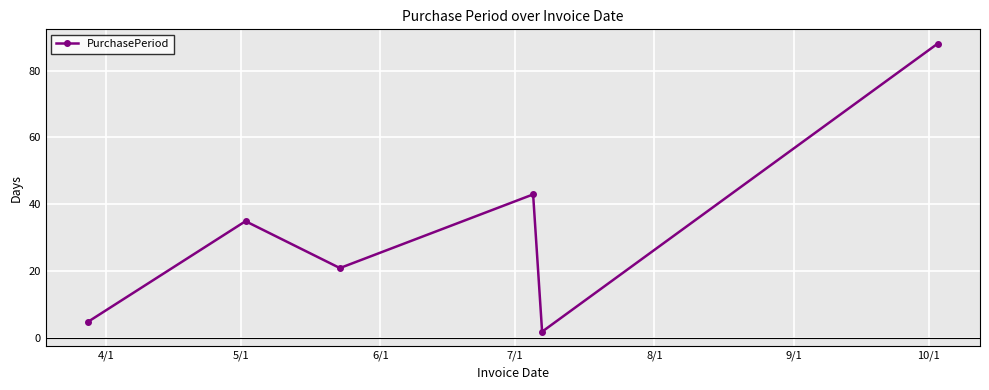

What is the value of the 3rd point from the left?

21